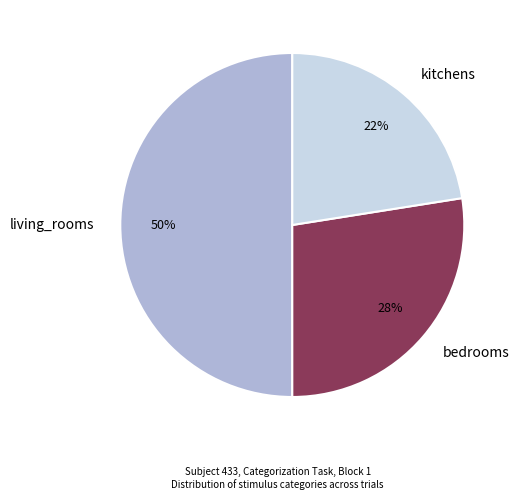

Count the number of slices in the pie.

3